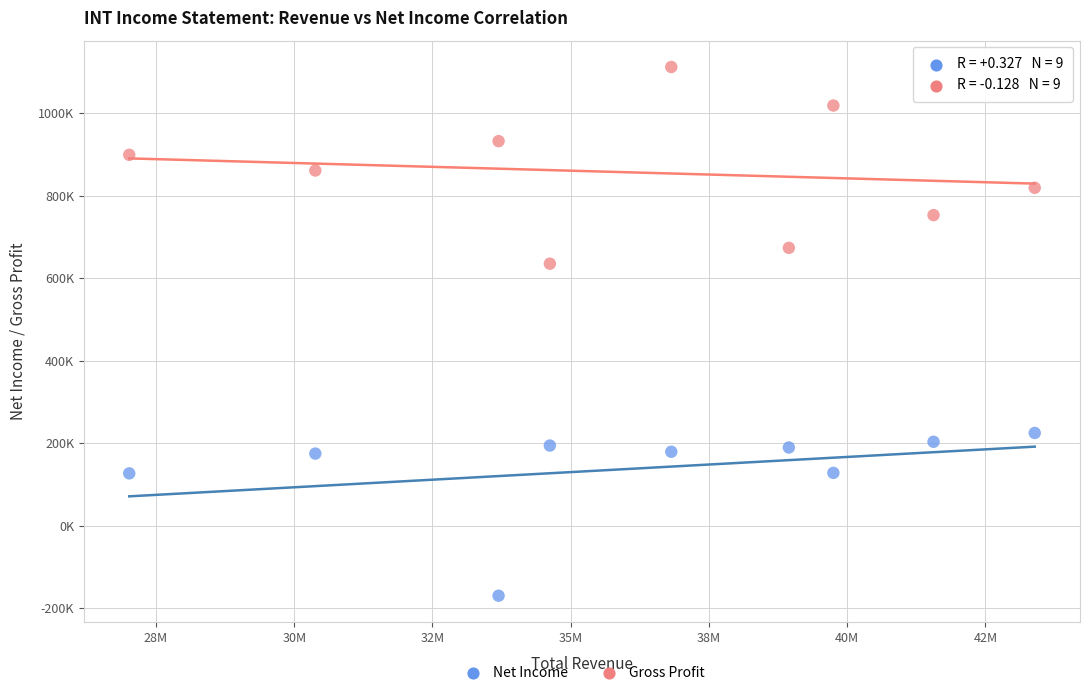

Which series contains the lowest Y value?

Net Income